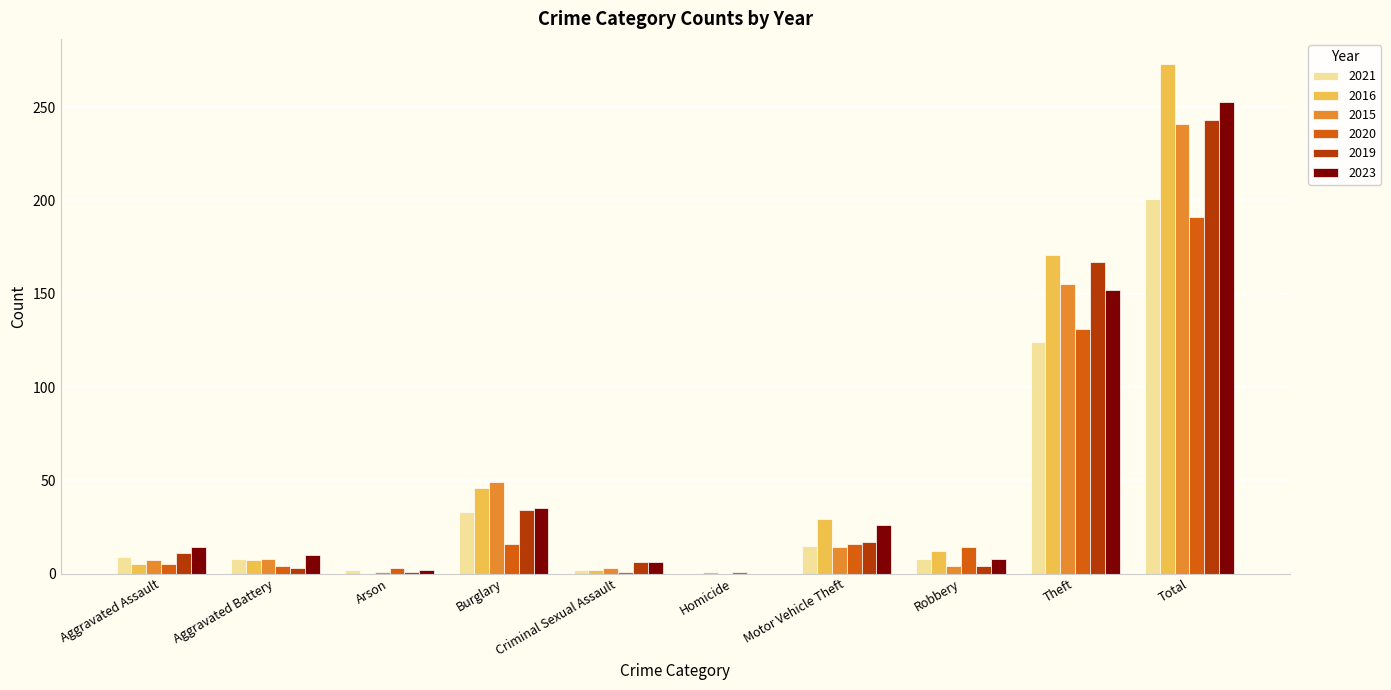

What is the total value across all series at Criminal Sexual Assault?

20